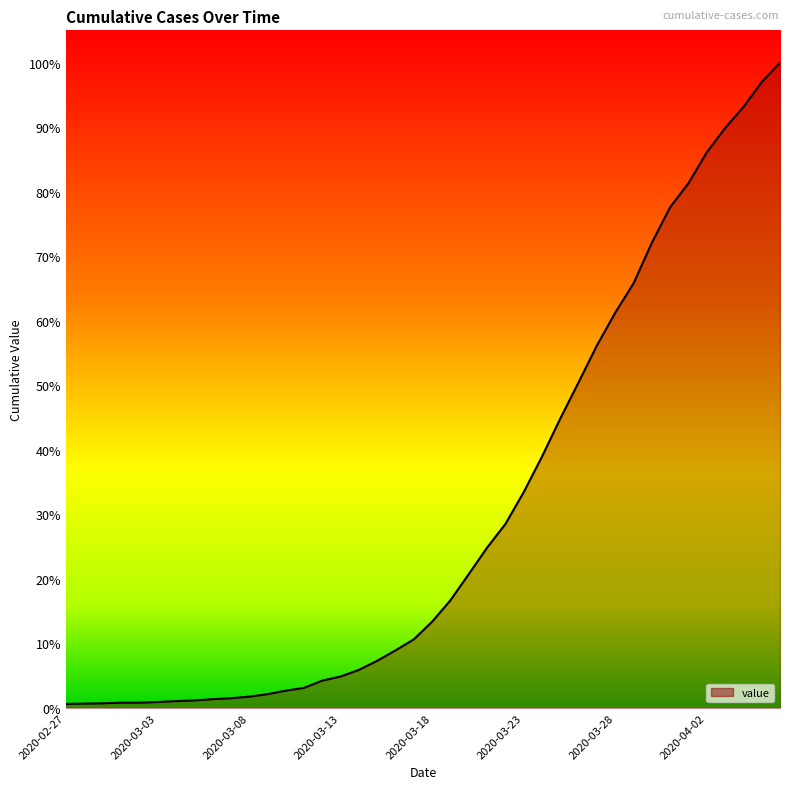

True or false: the data has more than 2 interior local peaks.

False